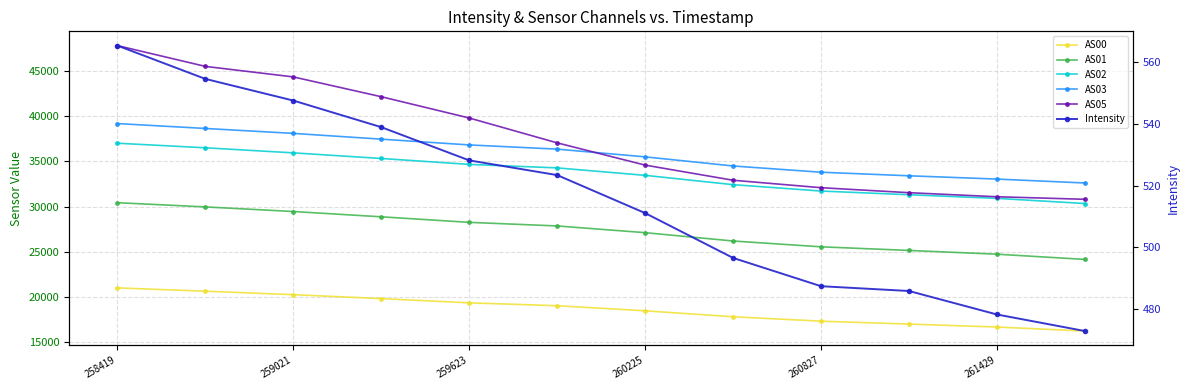

Is the value of AS00 at 10 greater than the value of AS01 at 261429?

No